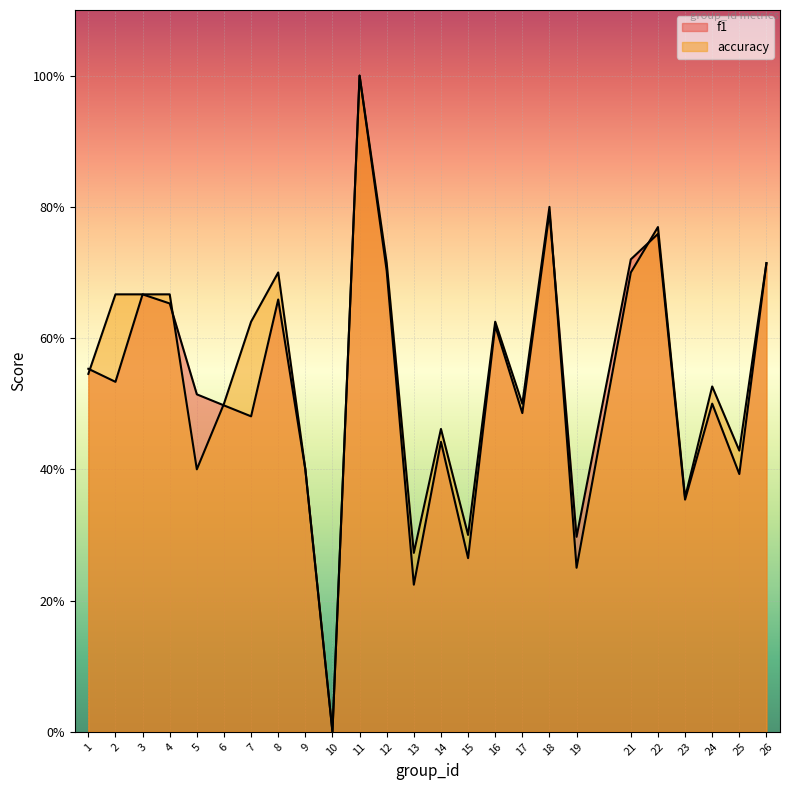

After their last crossing, which series has the higher values: accuracy or f1?

accuracy